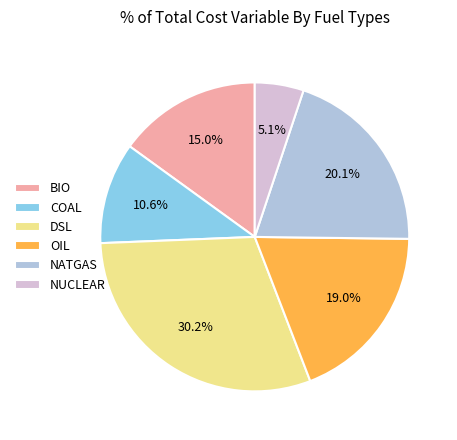

To the nearest percent, what is the average slice percentage?

17%